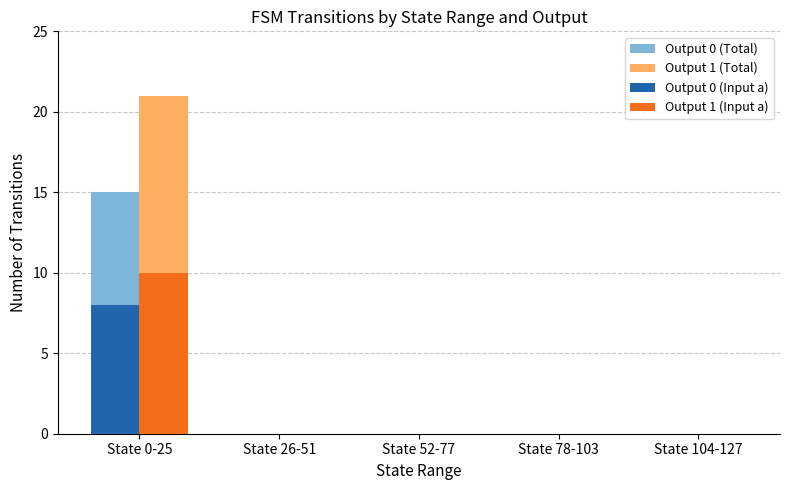

Reading left to right, list all the values displayed in this chart.

Output 0 (Total): 15	0	0	0	0
Output 1 (Total): 21	0	0	0	0
Output 0 (Input a): 8	0	0	0	0
Output 1 (Input a): 10	0	0	0	0